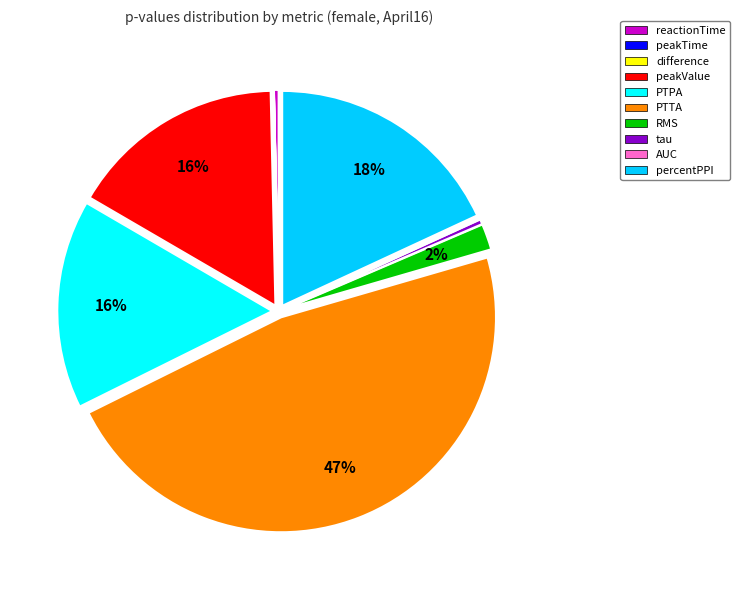

Which category has the biggest portion of the pie?

PTTA